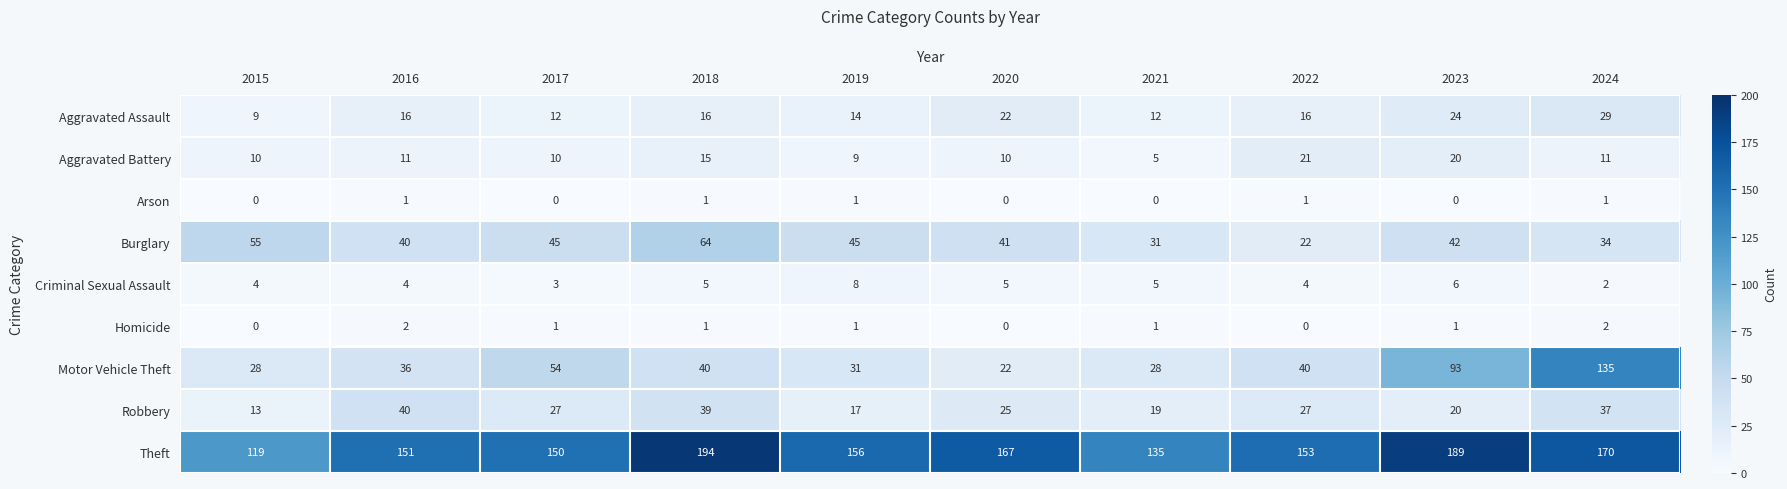

What is the sum of all Burglary values?

419